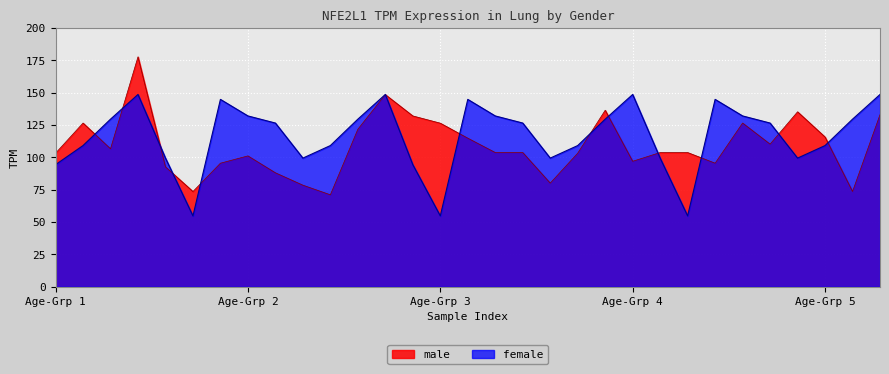

Is the value of male at 14 greater than the value of female at 14?

Yes